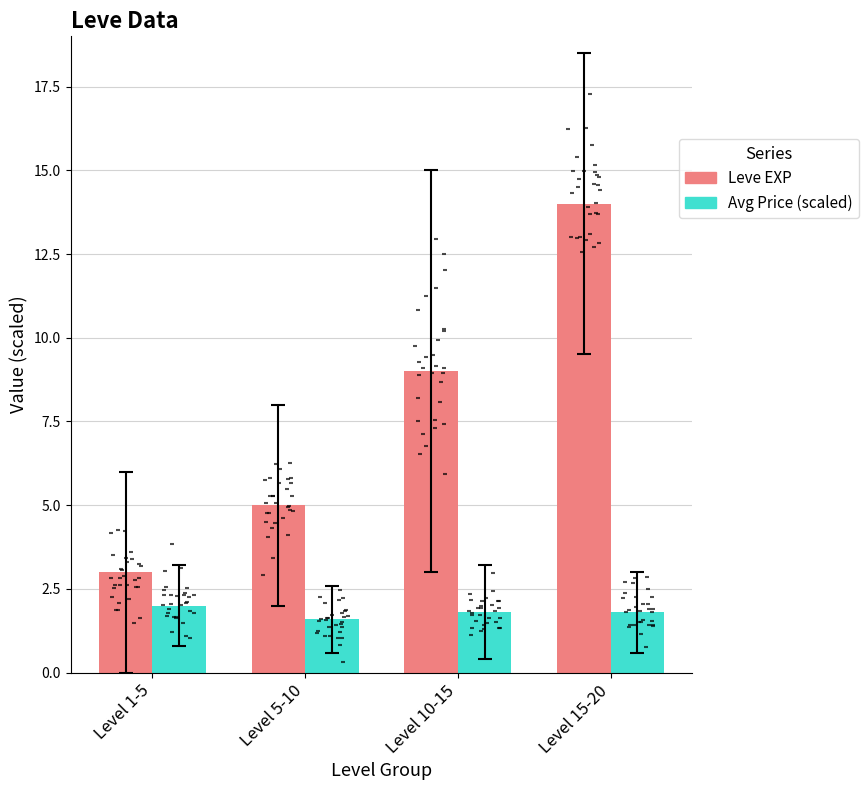

At how many categories does at least one series exceed 1?

4